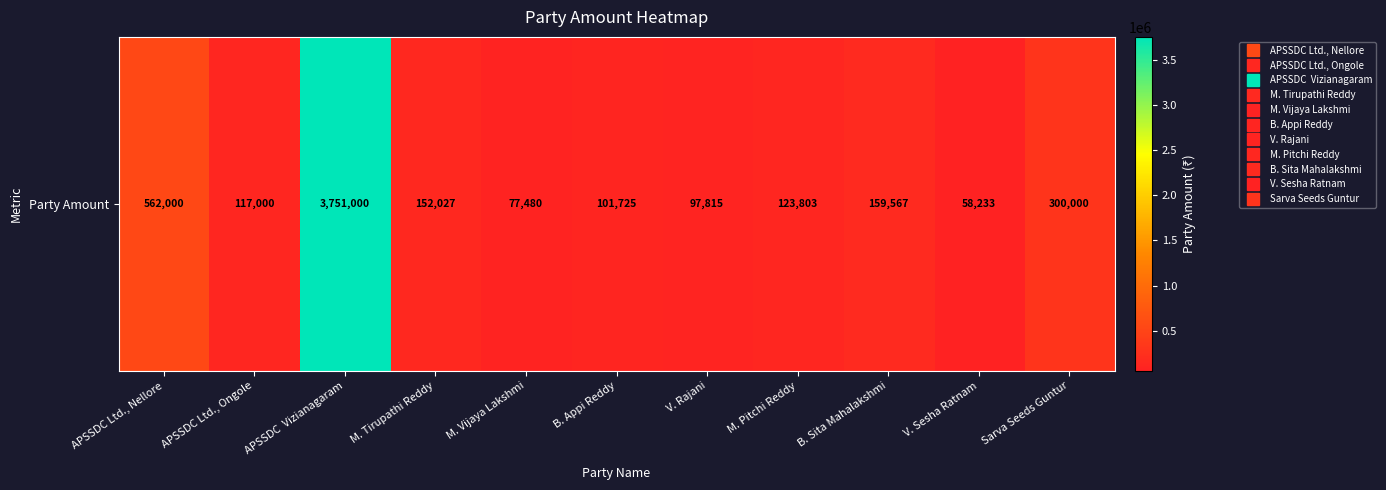

What is the sum of the values at APSSDC Ltd., Nellore and APSSDC  Vizianagaram?

4313000